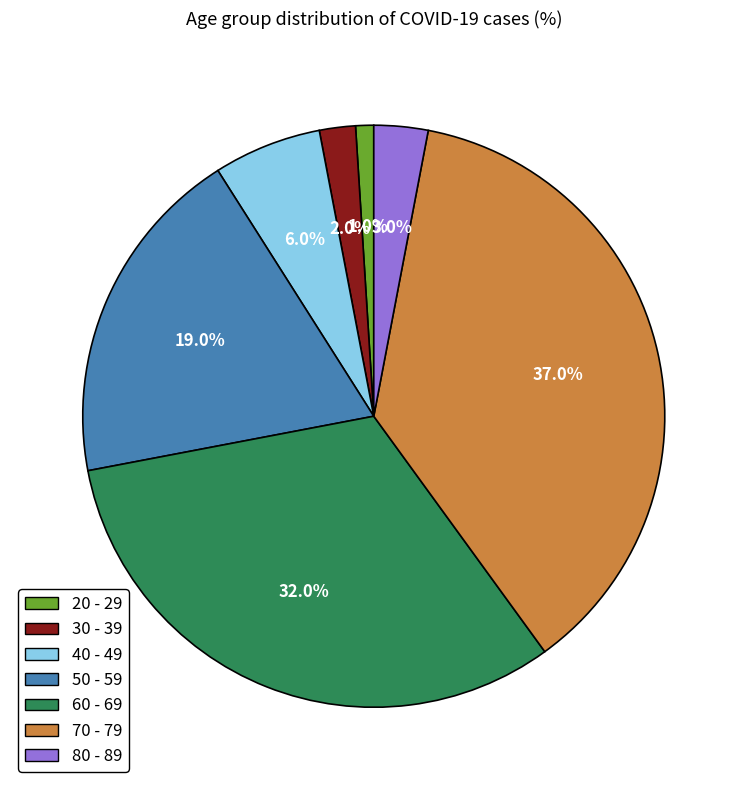

What is the smallest slice in the pie chart?

20 - 29